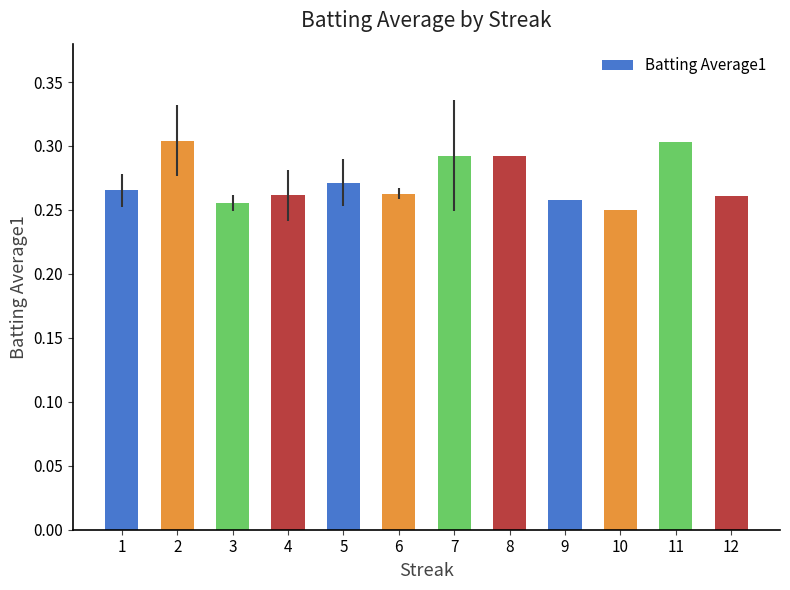

Which label corresponds to the smallest value in the chart?

10